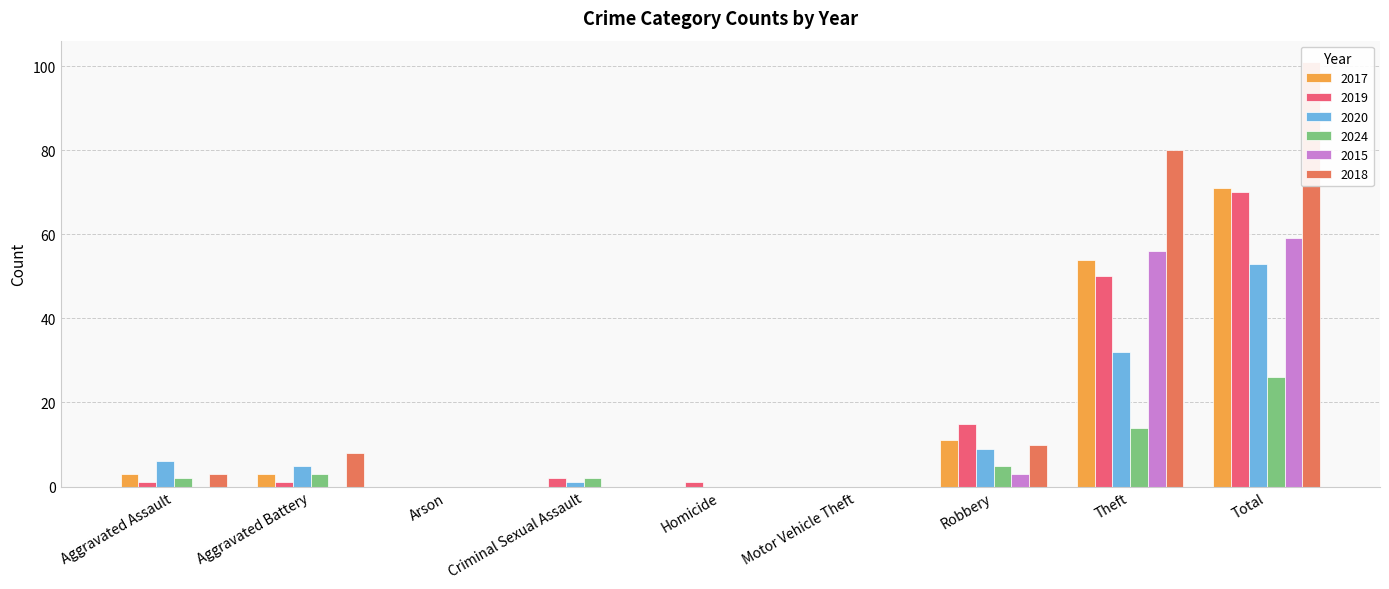

Which category has the lowest value across all series?

Arson